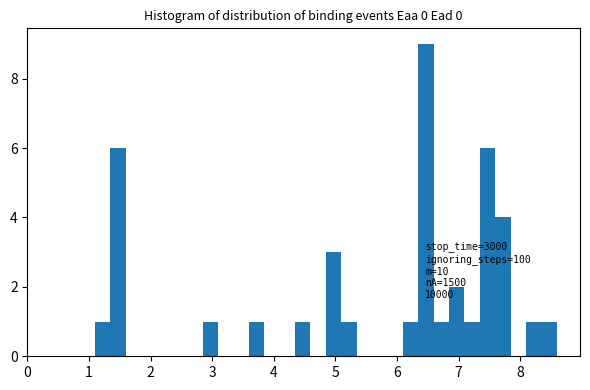

Around what value on the x-axis is the tallest bar? Give the approximate position of its centre, as read against the axis.

6.5